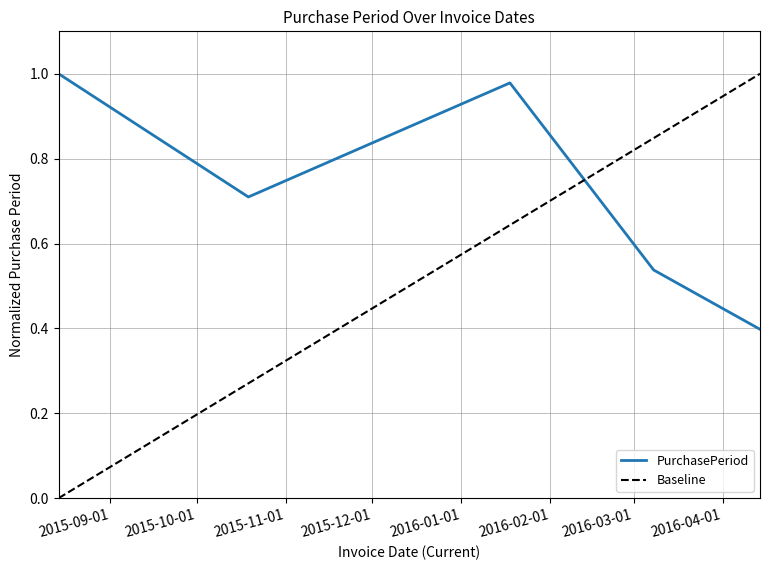

What is the sum of the values at 2016-04-14 and 2015-10-19?

1.1